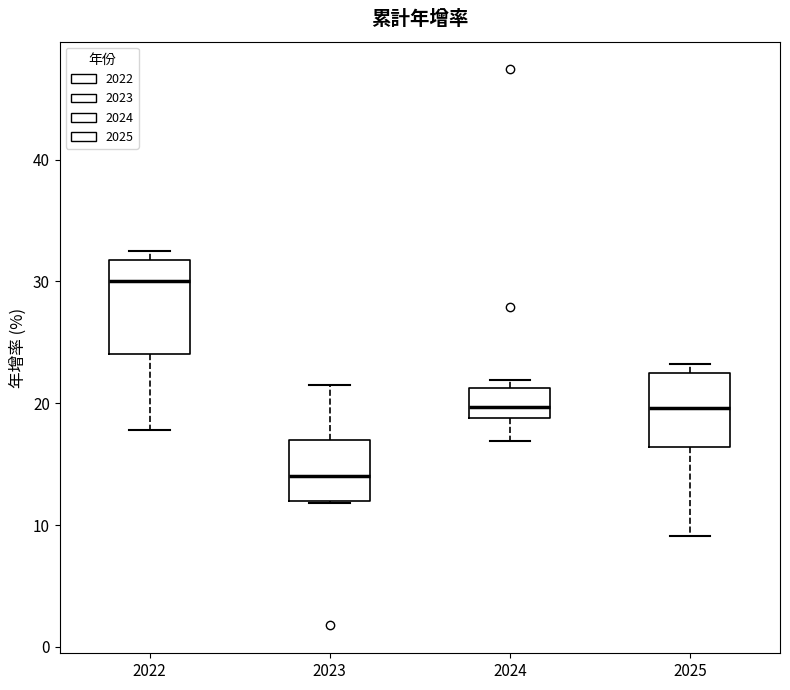

Where is the lower edge of the box at x = 2022 on the y-axis? The values are not printed on the chart, so give them approximately, as read against the axis.

24